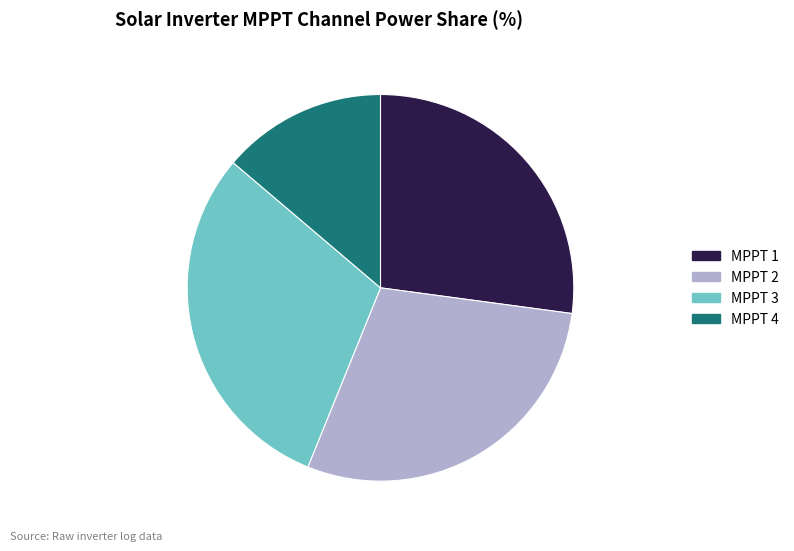

The MPPT 3 slice represents 35% of the pie. True or false?

False